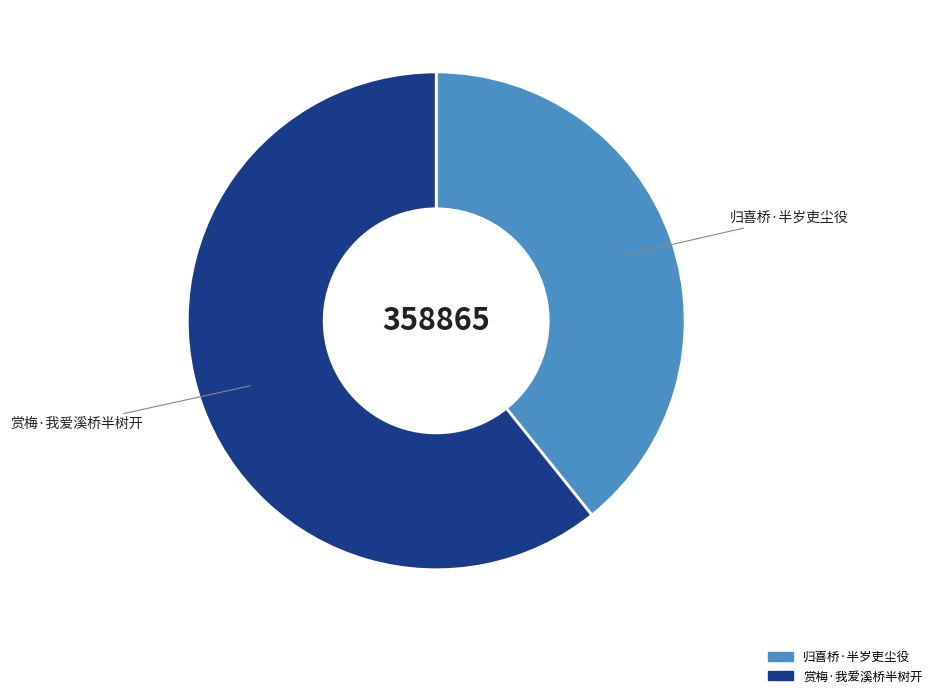

What is the smallest slice in the pie chart?

归喜桥·半岁吏尘役